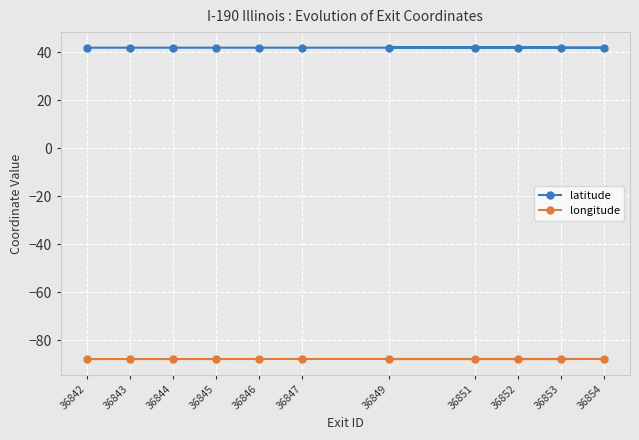

What is the sum of the longitude values at 36853 and 36851?

-175.8